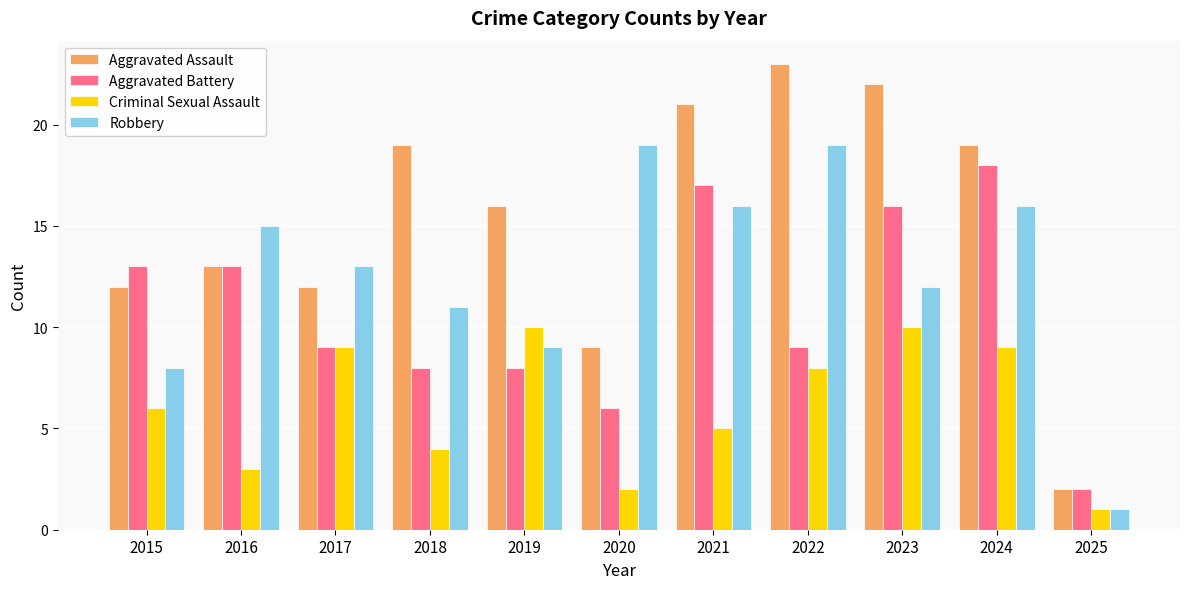

Which category has the lowest value in the Robbery series?

2025